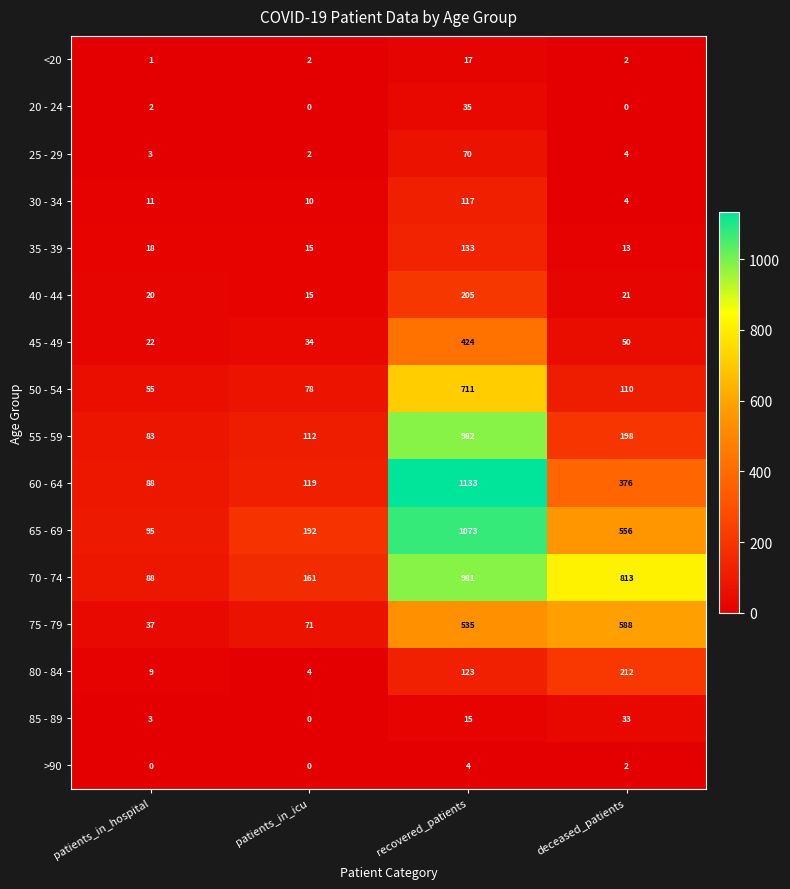

What is the approximate value of 75 - 79 at patients_in_icu, to the nearest 50?

50